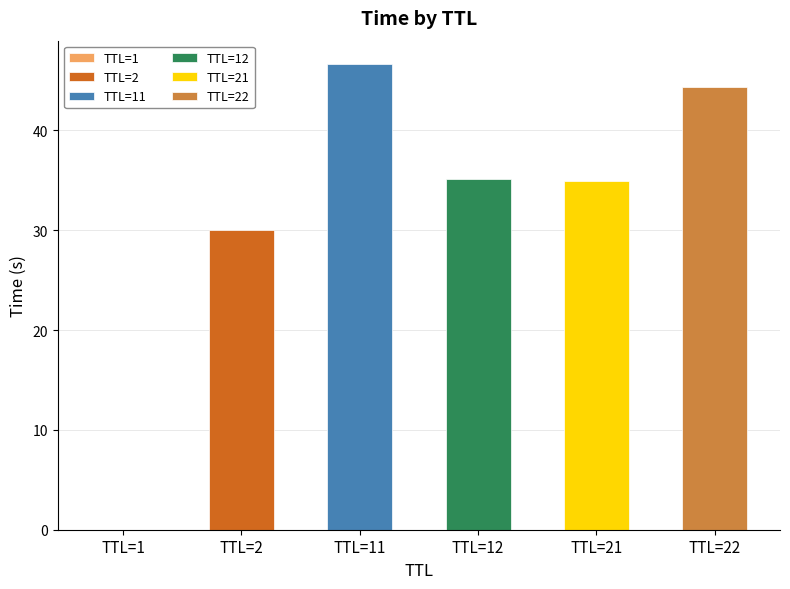

Are the bars horizontal?

No